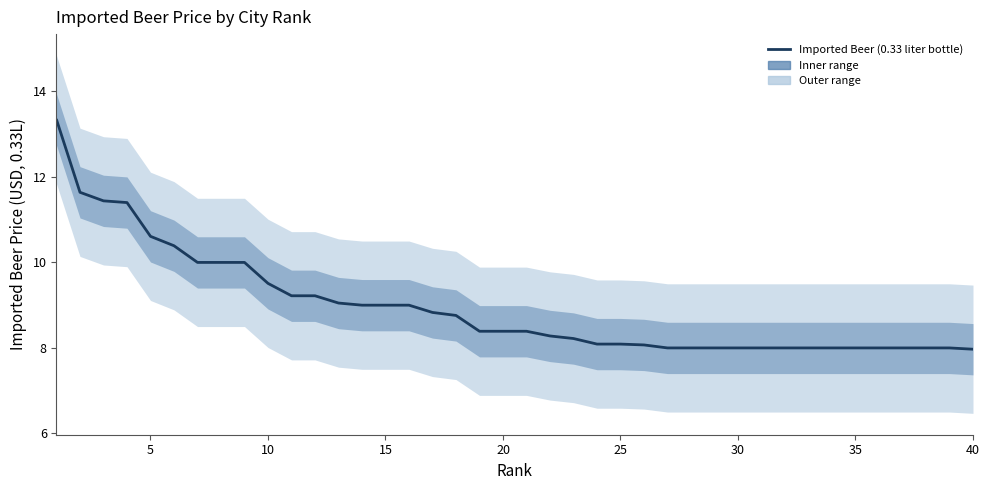

The value at 22 is 13.0. True or false?

False